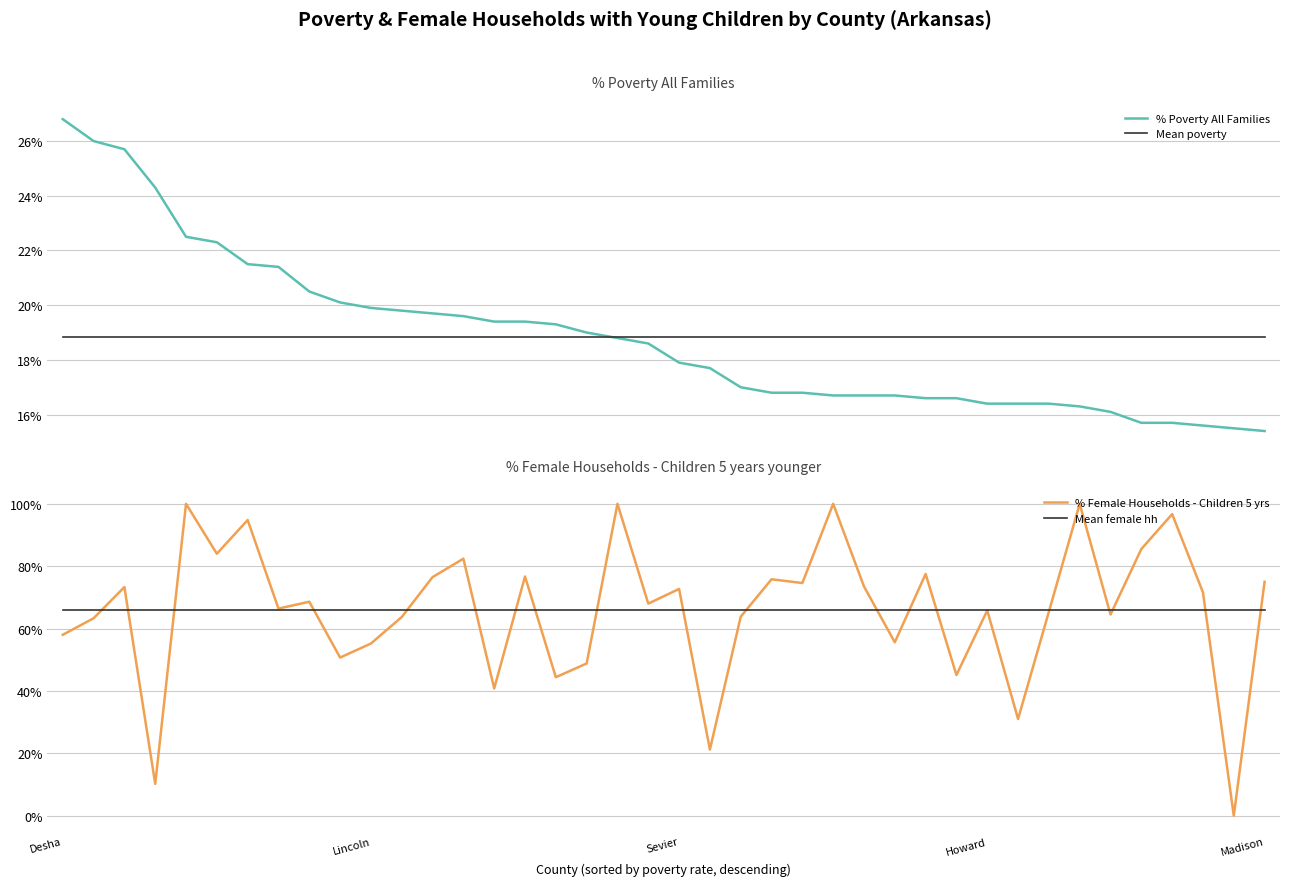

The value of Mean female hh at 21 is 45.6. True or false?

False